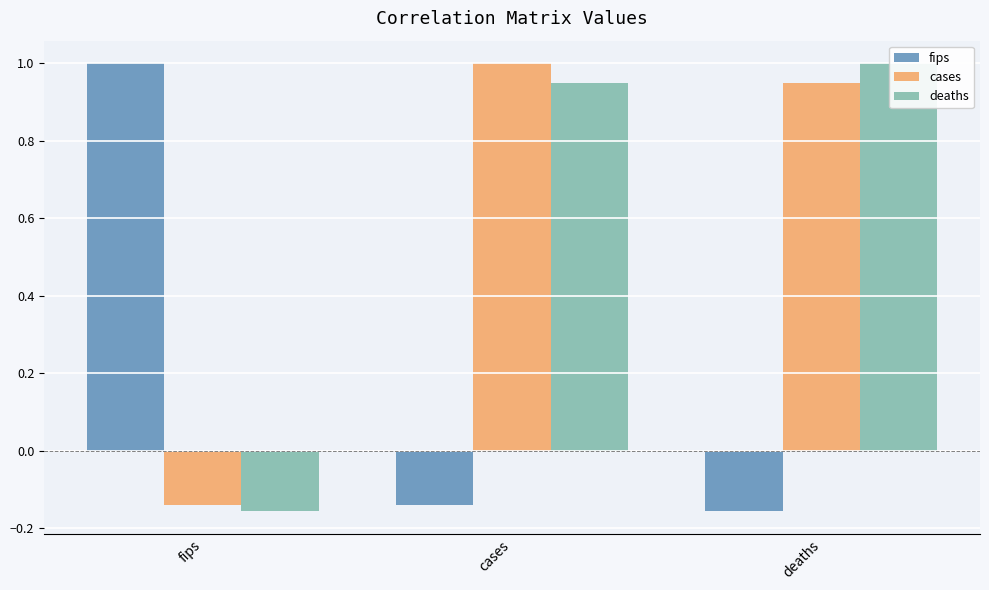

What is the highest value of the cases series?

1.0